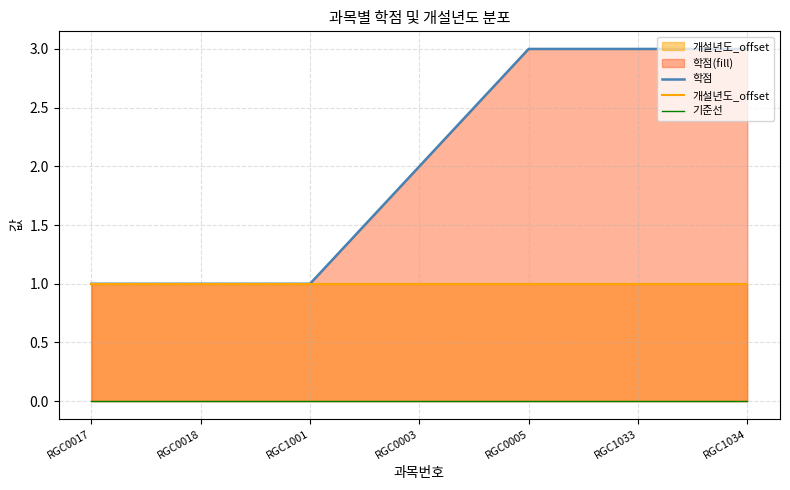

How many data points does each series have?

7